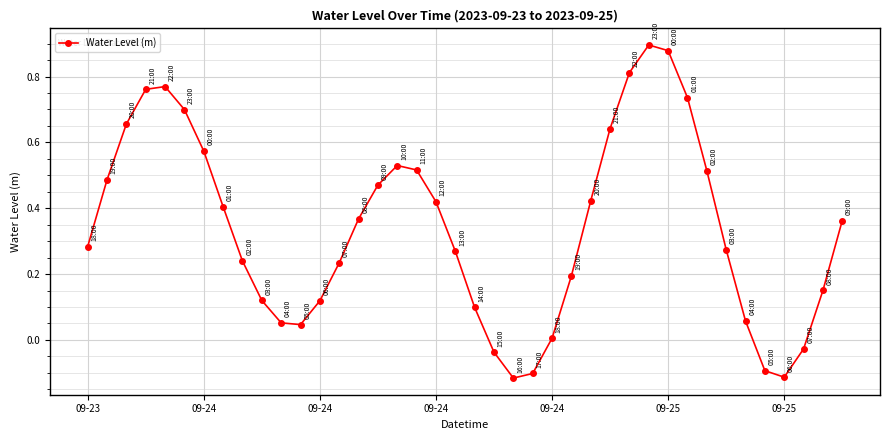

What is the difference between the second highest and minimum values?

1.0